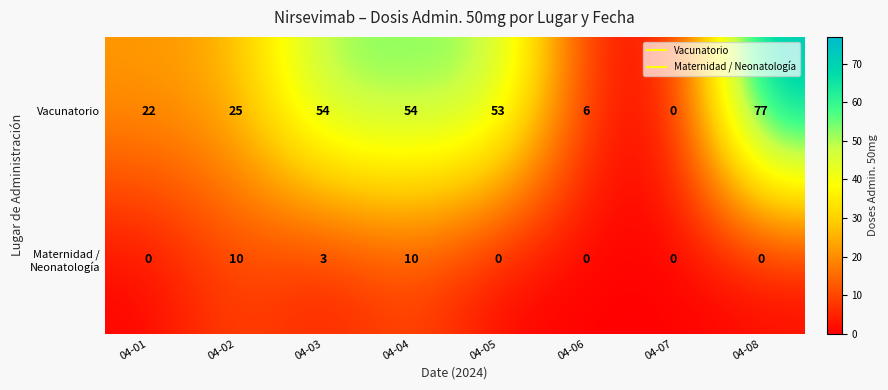

Between 04-05 and 04-06, which series saw the biggest shift?

Vacunatorio